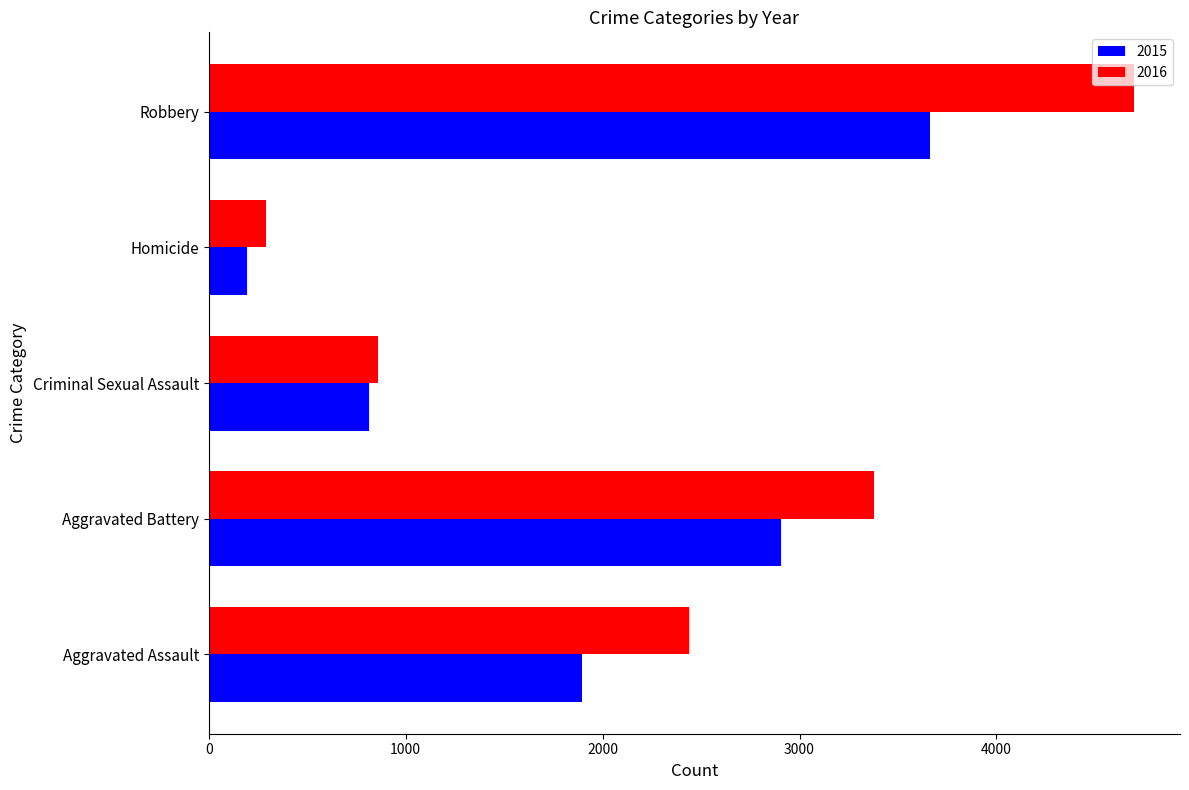

Which category has the highest value in the 2015 series?

Robbery